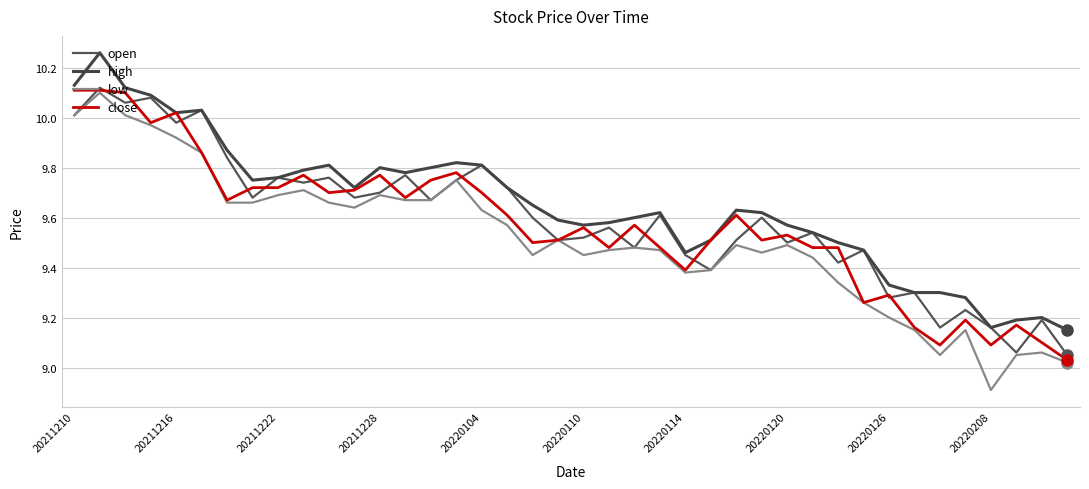

True or false: close and high intersect in this chart.

False